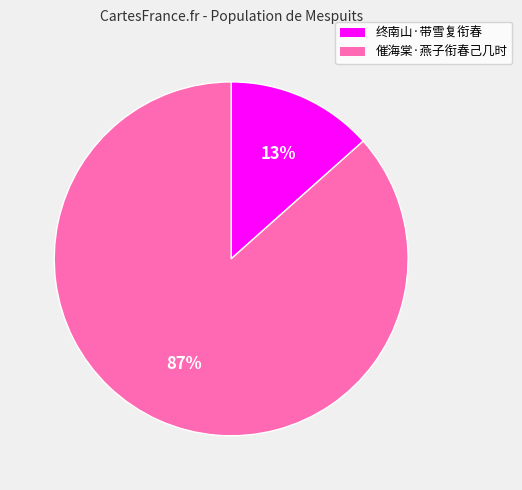

Combined, do 催海棠·燕子衔春己几时 and 终南山·带雪复衔春 account for over 50%?

Yes